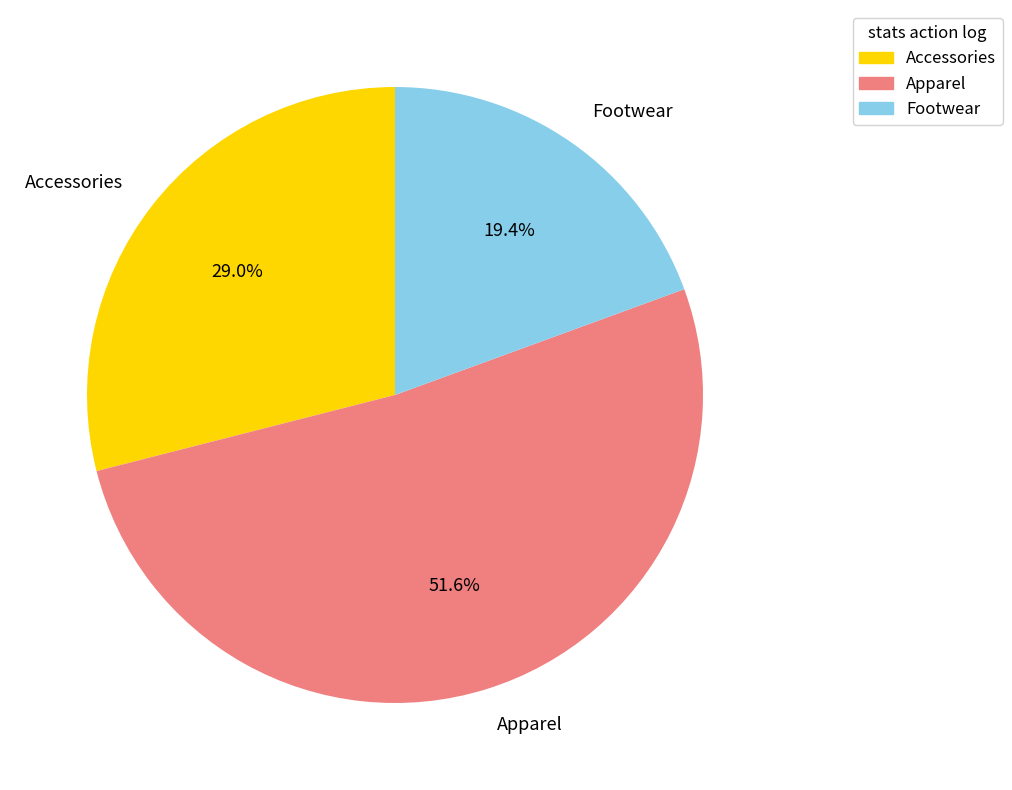

How many slices are in this pie chart?

3